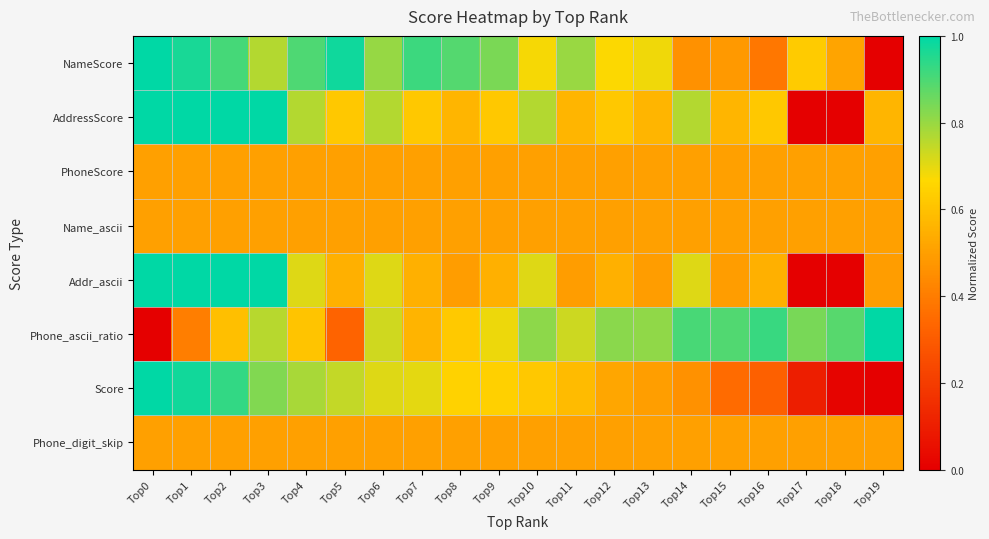

Which series changed the most between Top3 and Top6?

Addr_ascii